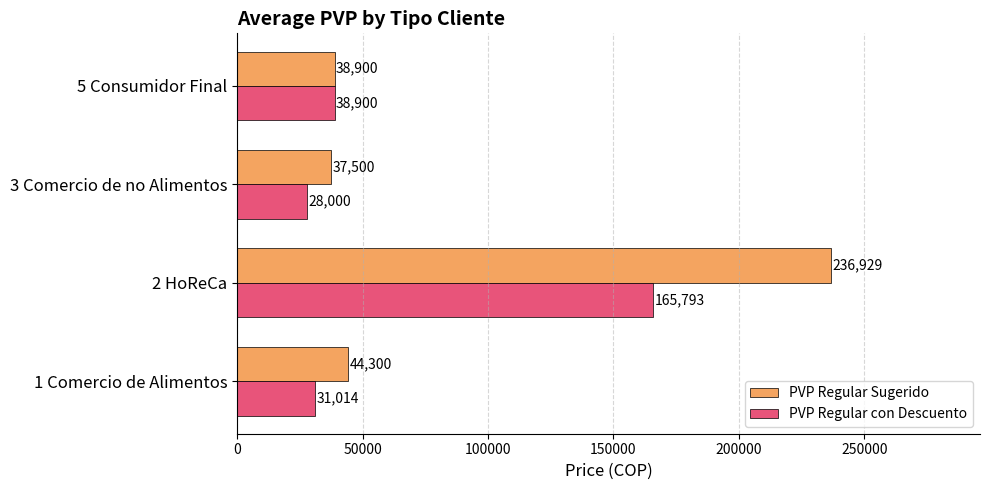

Is it true that PVP Regular con Descuento equals 165793.0 at 2 HoReCa?

True